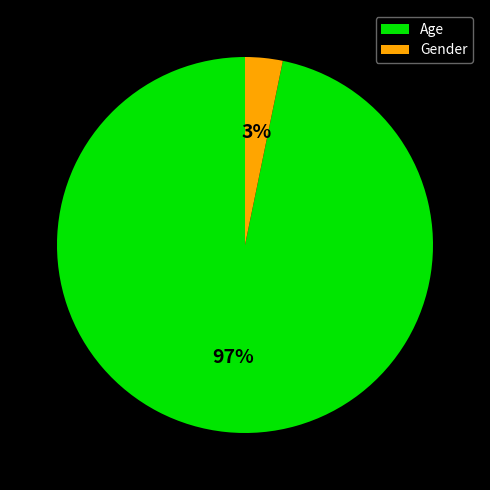

To the nearest percent, what is the average slice percentage?

50%